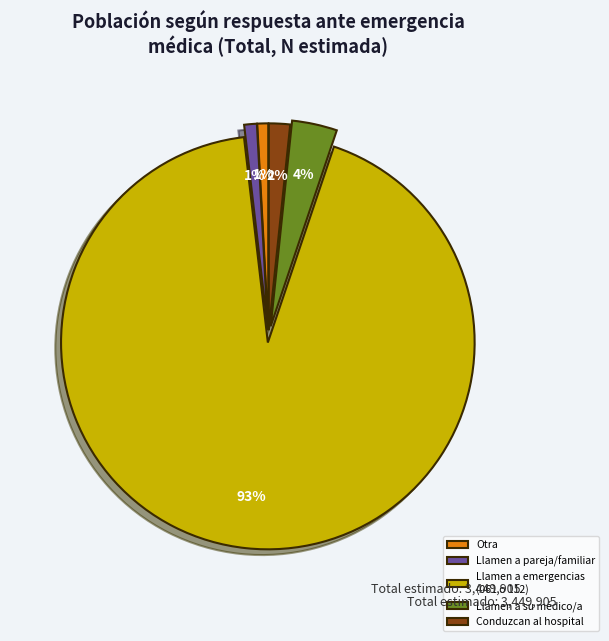

To the nearest percent, what portion does Llamen a pareja/familiar represent?

1%